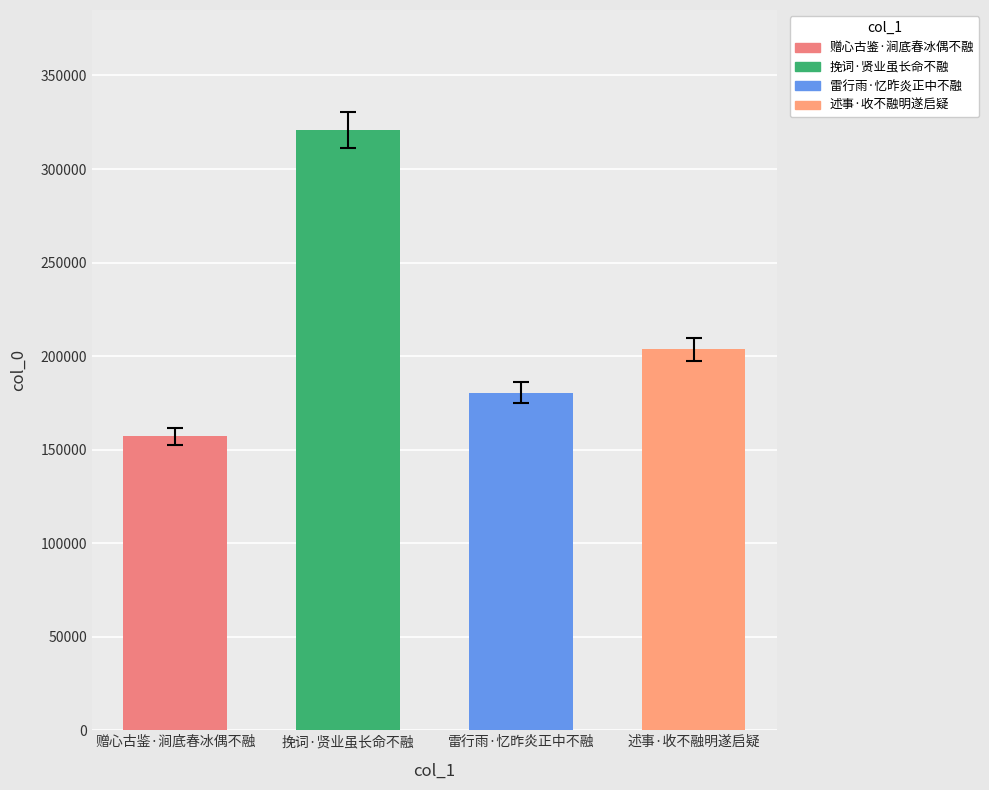

What is the label of the 3rd bar from the right?

挽词·贤业虽长命不融